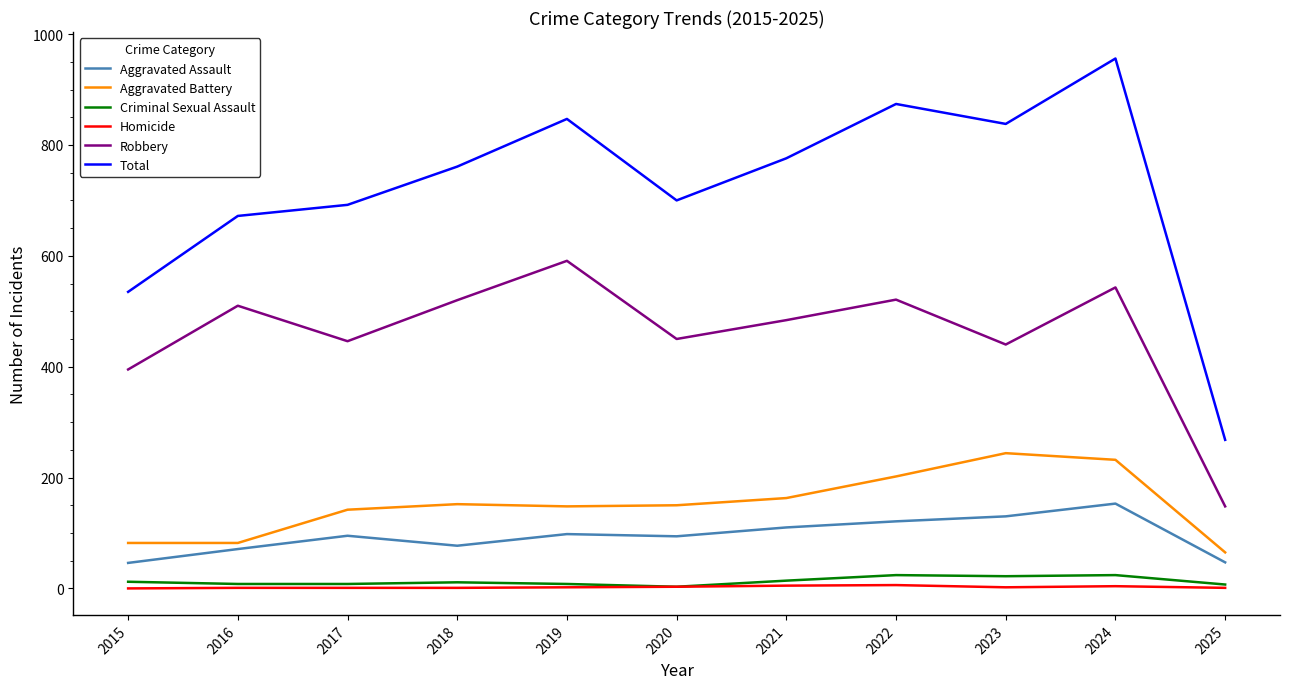

Which series has the largest range (max minus min)?

Total